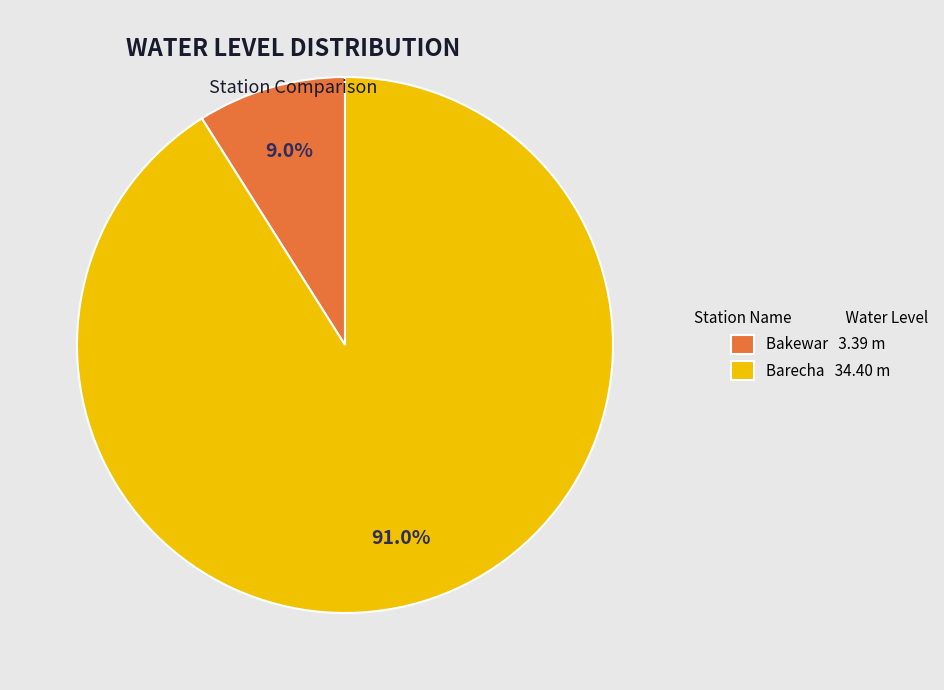

How many segments does this pie chart have?

2